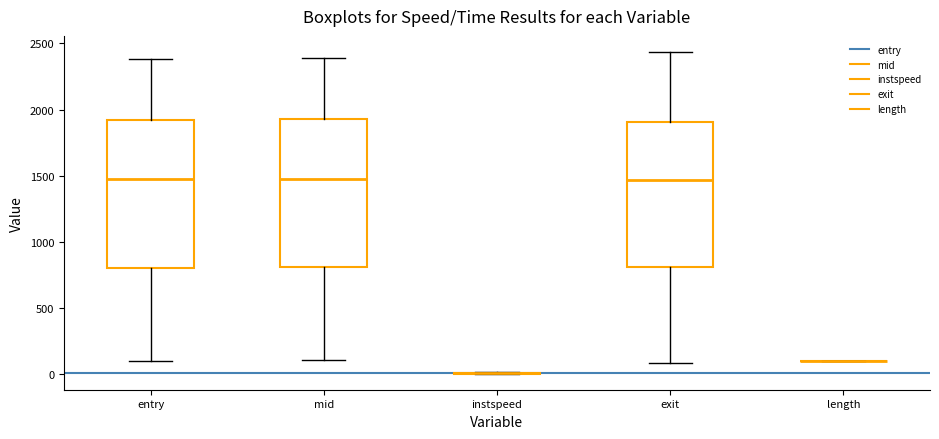

Reading left to right, read every box against the y-axis: the position of its median line, the range the box covers, and the ends of its whiskers. The values are not printed on the chart, so give them approximately, as read against the axis.

entry: median 1450, box 800 to 1900, whiskers 100 to 2400
mid: median 1500, box 800 to 1950, whiskers 100 to 2400
instspeed: box collapsed to a line at 0, whiskers 0 to 0
exit: median 1450, box 800 to 1900, whiskers 100 to 2450
length: box collapsed to a line at 100, whiskers 100 to 100